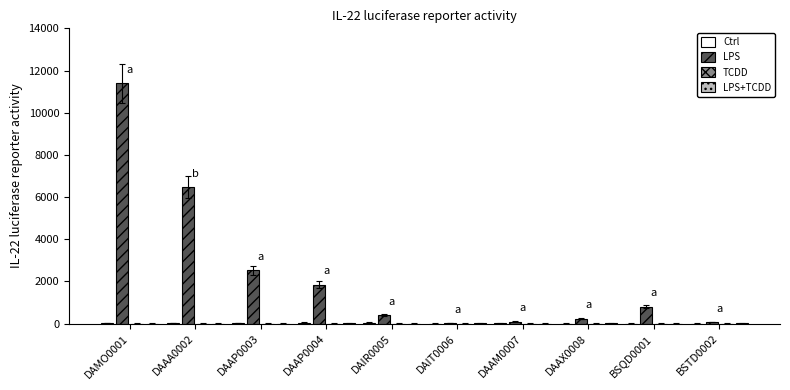

What are all the series names shown in the legend?

Ctrl, LPS, TCDD, LPS+TCDD